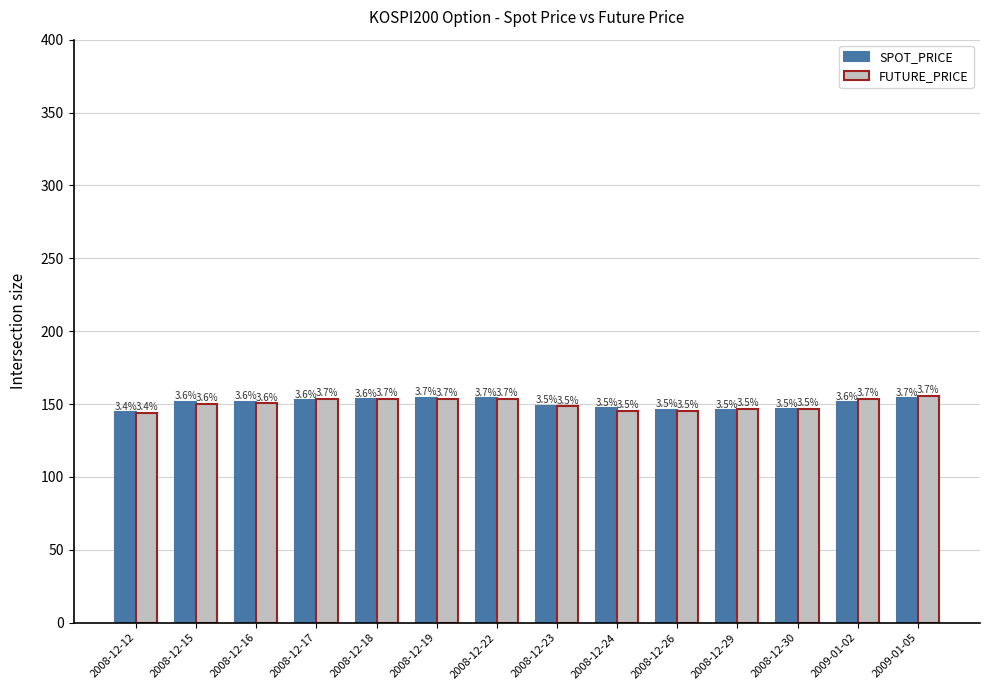

What value does the FUTURE_PRICE series have at 2008-12-26?

145.5